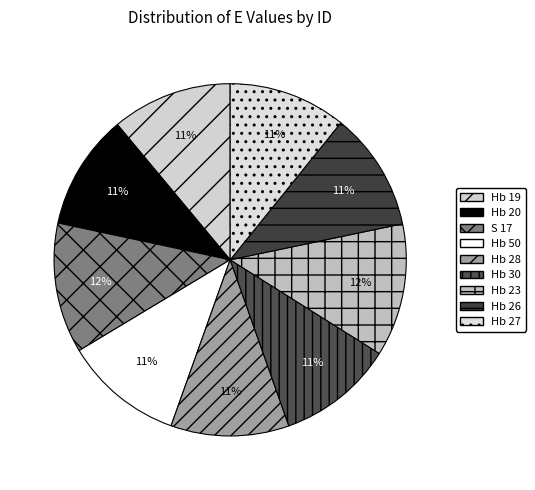

Is it true that Hb 23 is 18% of the pie?

False